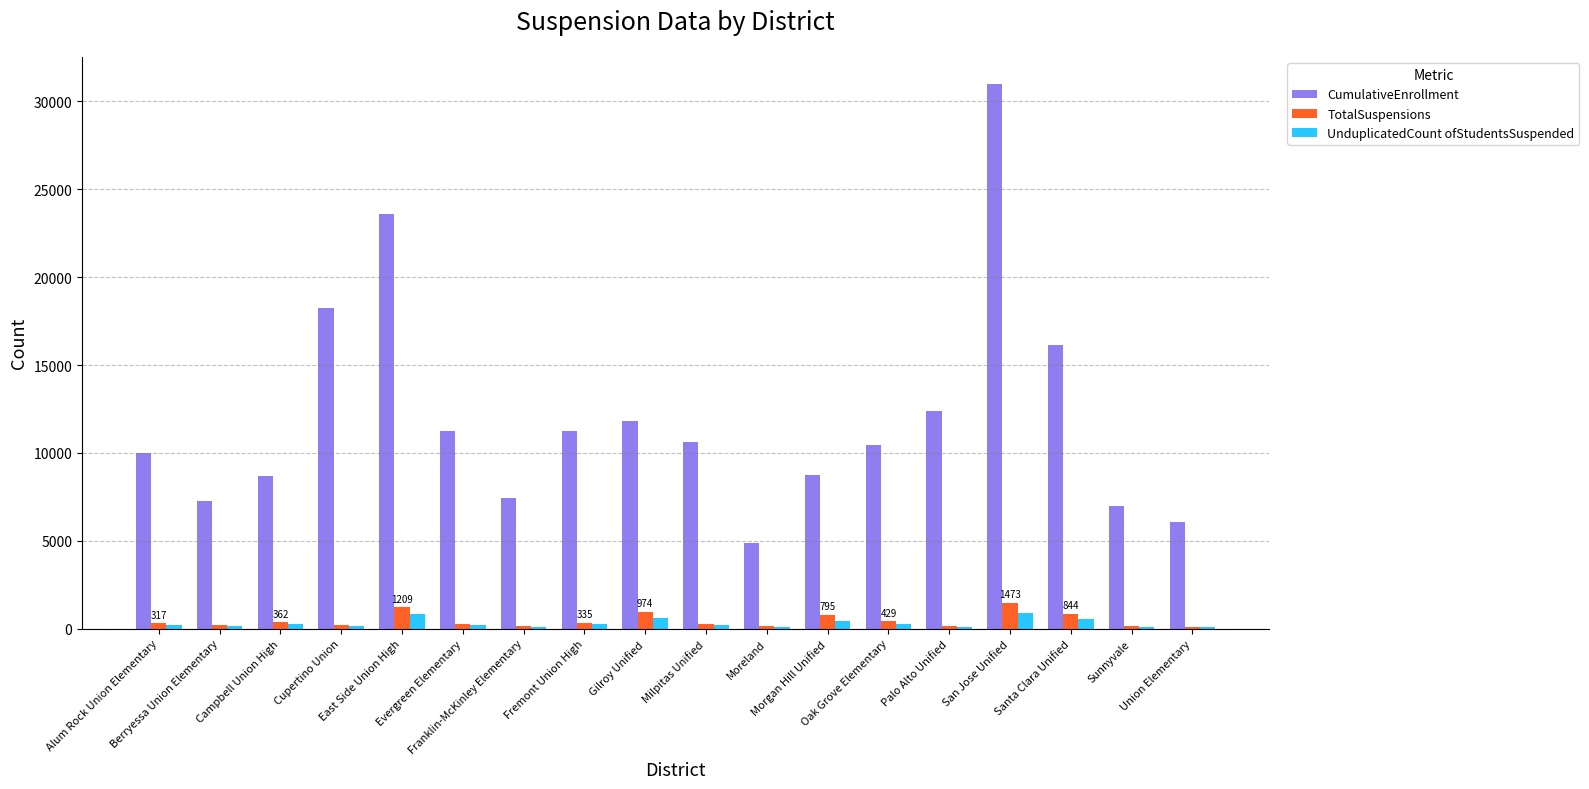

What is the maximum value for CumulativeEnrollment?

30984